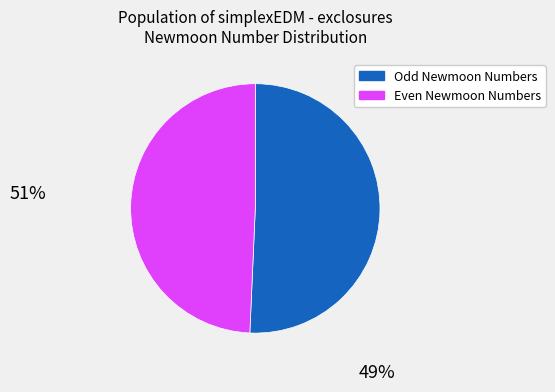

The Even Newmoon Numbers slice represents 37% of the pie. True or false?

False